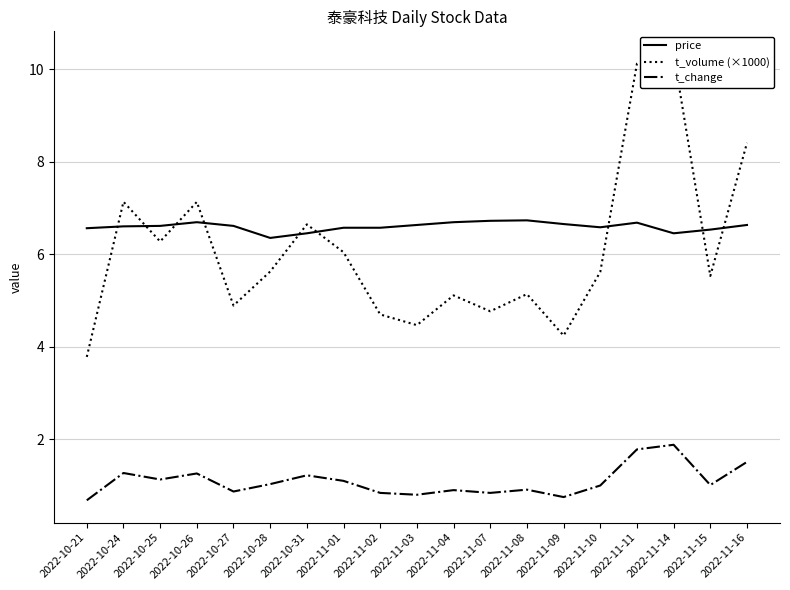

How many lines are shown in the chart?

3